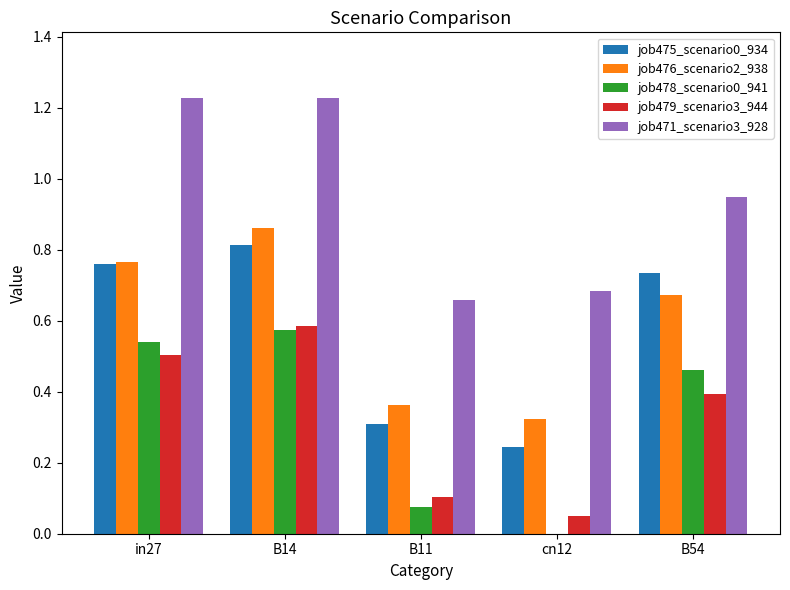

What is the sum of the job471_scenario3_928 values at B54 and in27?

2.2